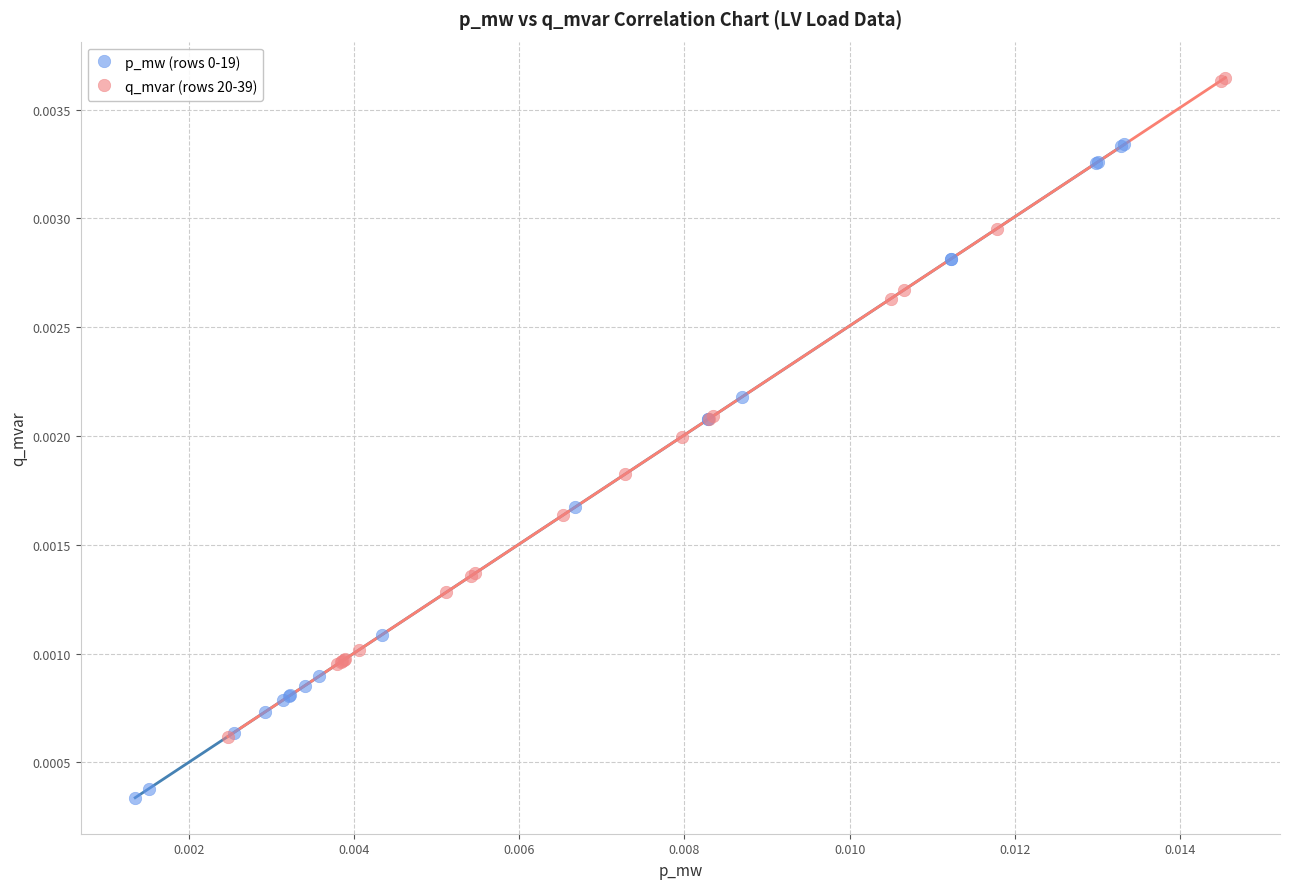

Which series reaches the maximum Y coordinate?

q_mvar (rows 20-39)